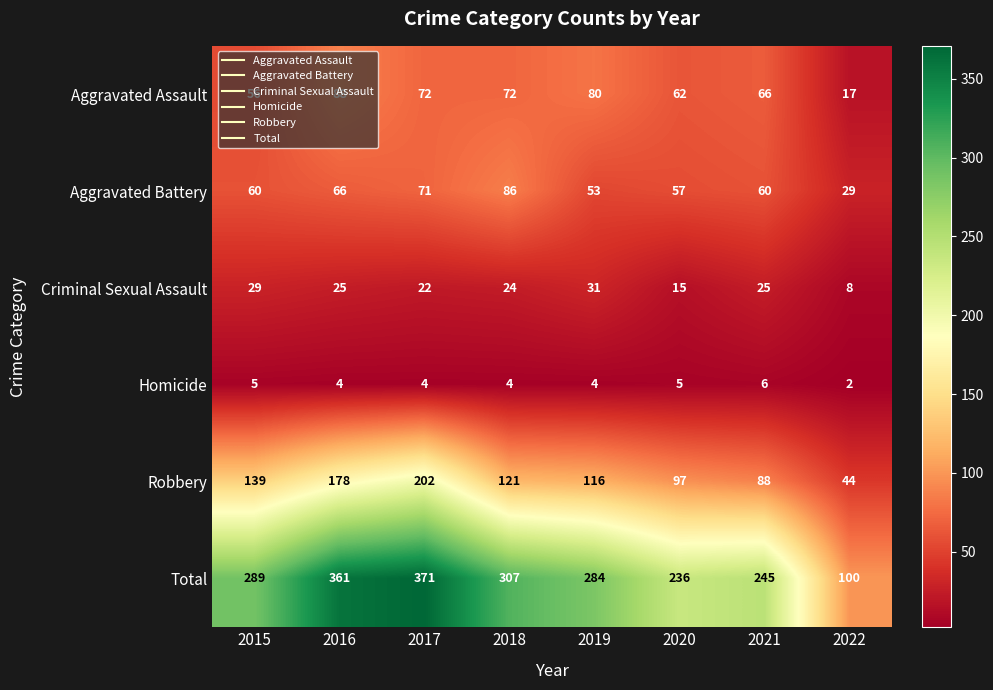

What is the approximate value of Aggravated Assault at 2022, to the nearest 10?

20